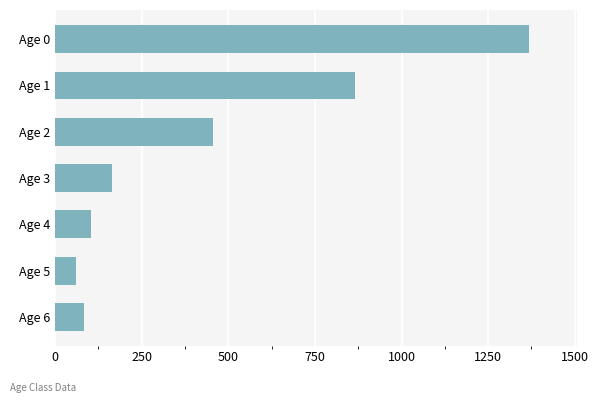

At which category does the chart reach its minimum across all series?

Age 5